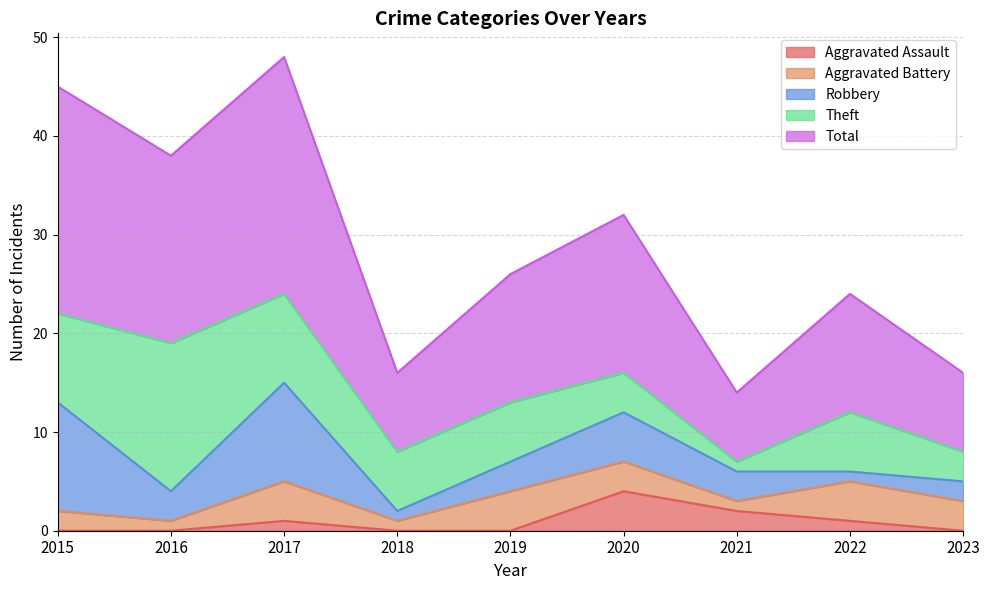

At 2016, list the series in order from smallest to largest.

Aggravated Assault, Aggravated Battery, Robbery, Theft, Total